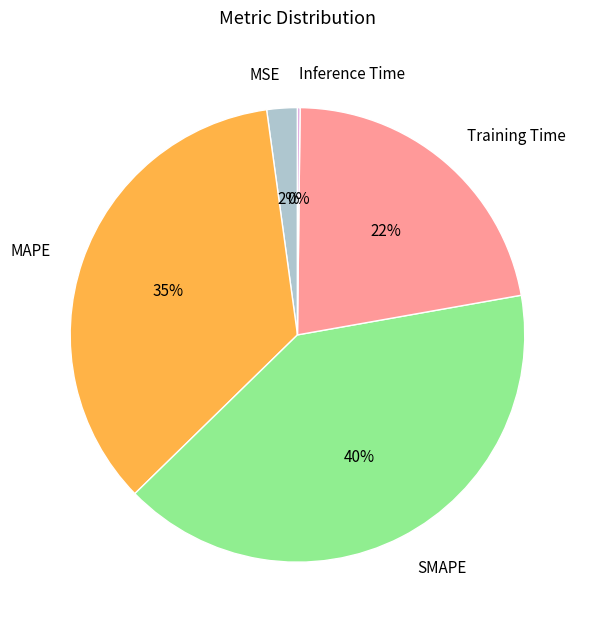

To the nearest percent, what is the difference between the largest and smallest slice percentages?

40%